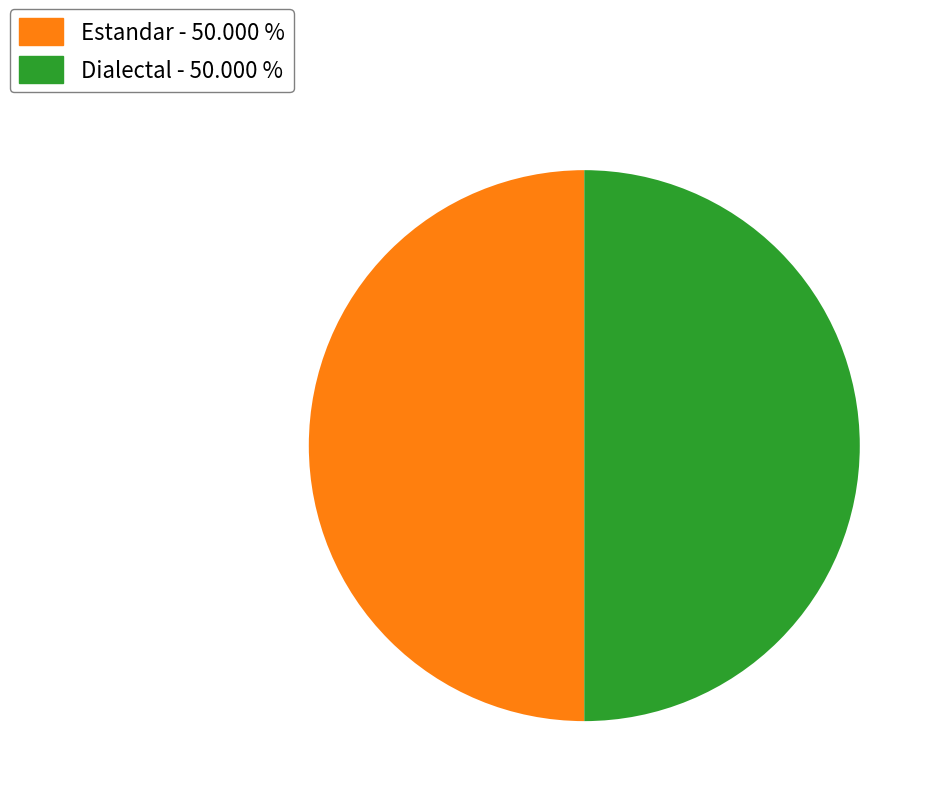

What is the ratio of the value at Estandar - 50.000 % to the value at Dialectal - 50.000 %?

1.0